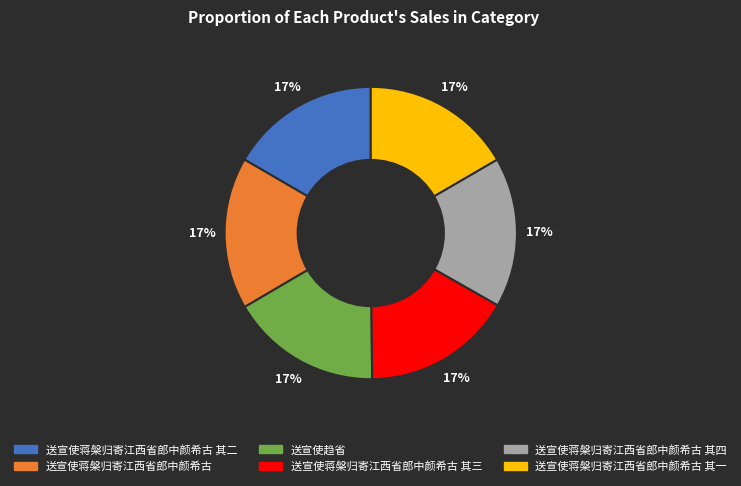

Combined, do 送宣使蒋槃归寄江西省郎中颜希古 and 送宣使蒋槃归寄江西省郎中颜希古 其四 account for over 50%?

No